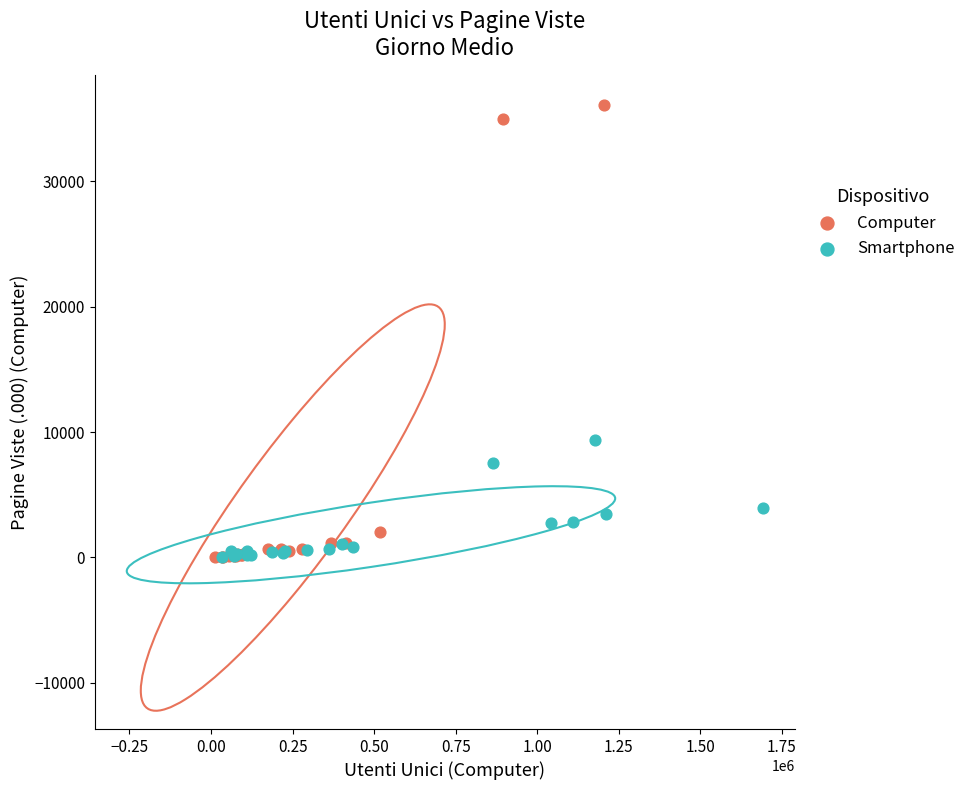

Which series contains the highest Y value?

Computer